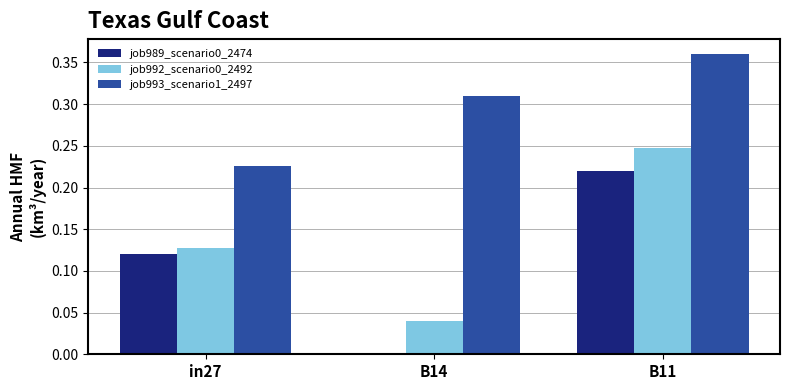

Between in27 and B11, which series saw the biggest shift?

job993_scenario1_2497